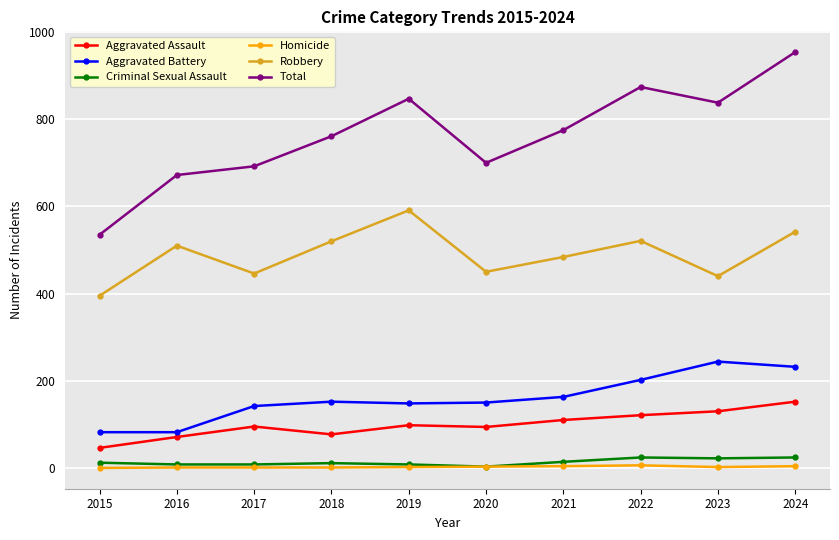

What is the difference between the second highest and minimum values in the Homicide series?

4